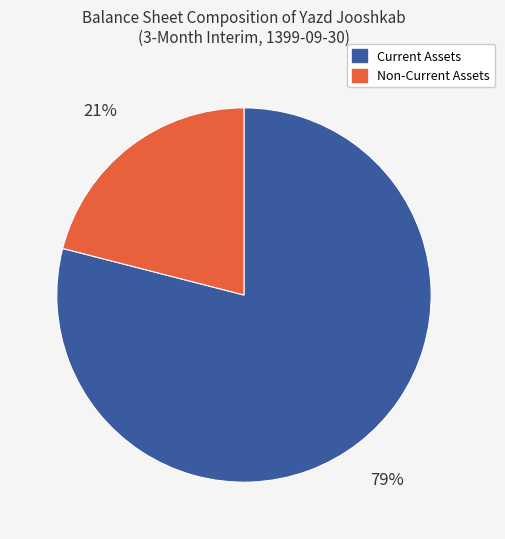

To the nearest percent, what percentage of the pie is Non-Current Assets?

21%